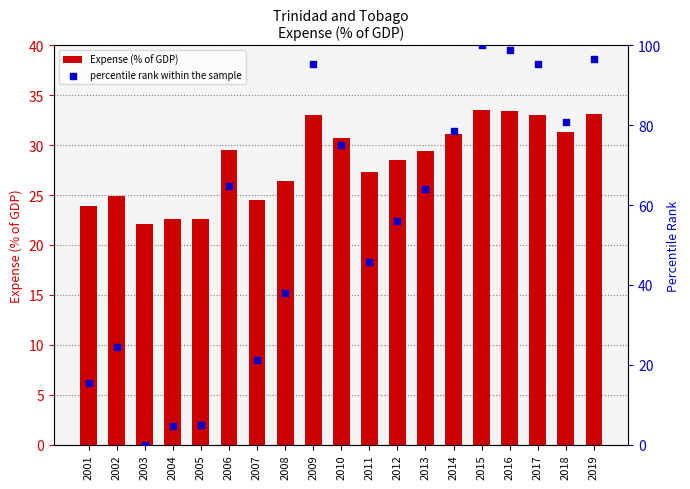

What are all the series names shown in the legend?

Expense (% of GDP), percentile rank within the sample